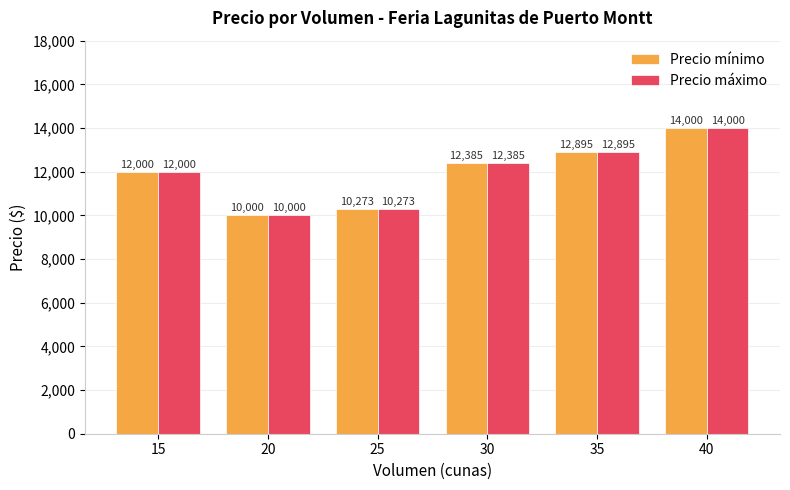

Rank the categories by Precio mínimo value from lowest to highest.

20, 25, 15, 30, 35, 40